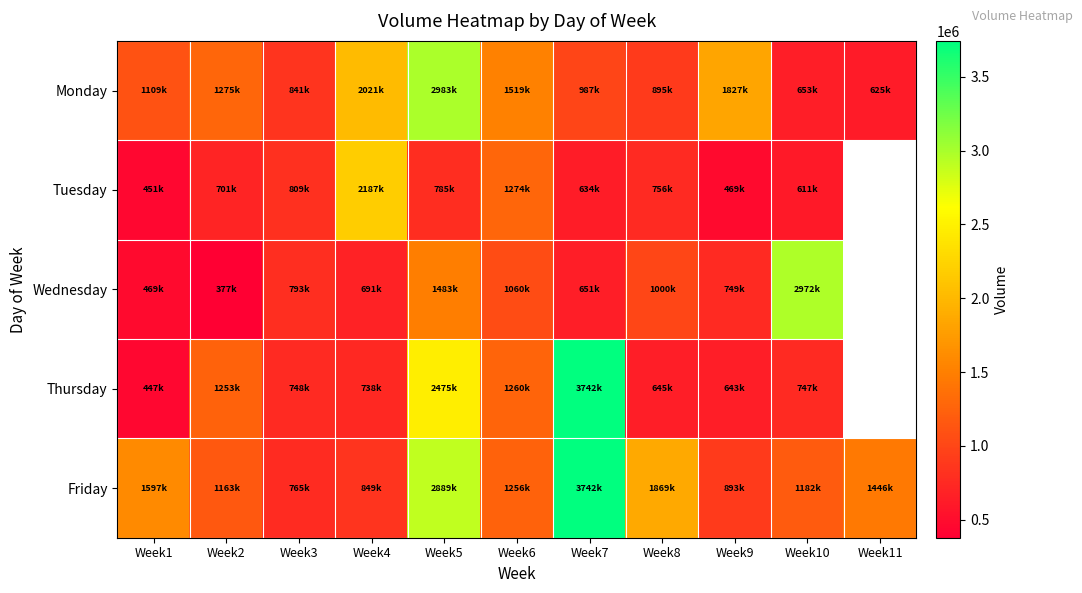

True or false: Thursday has a value of 1265267.0 at Week5.

False